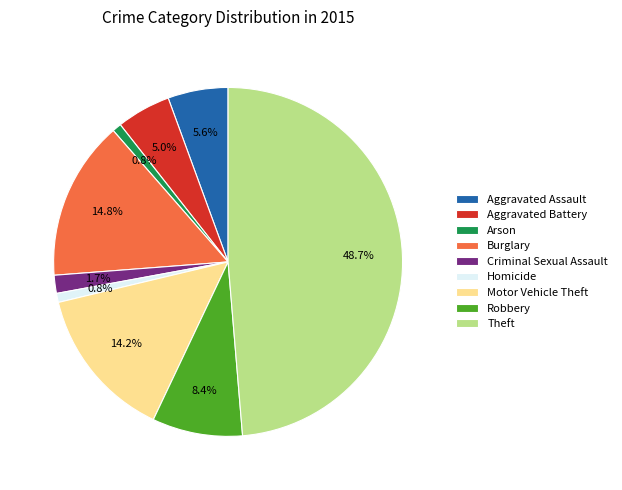

What is the largest slice in the pie chart?

Theft